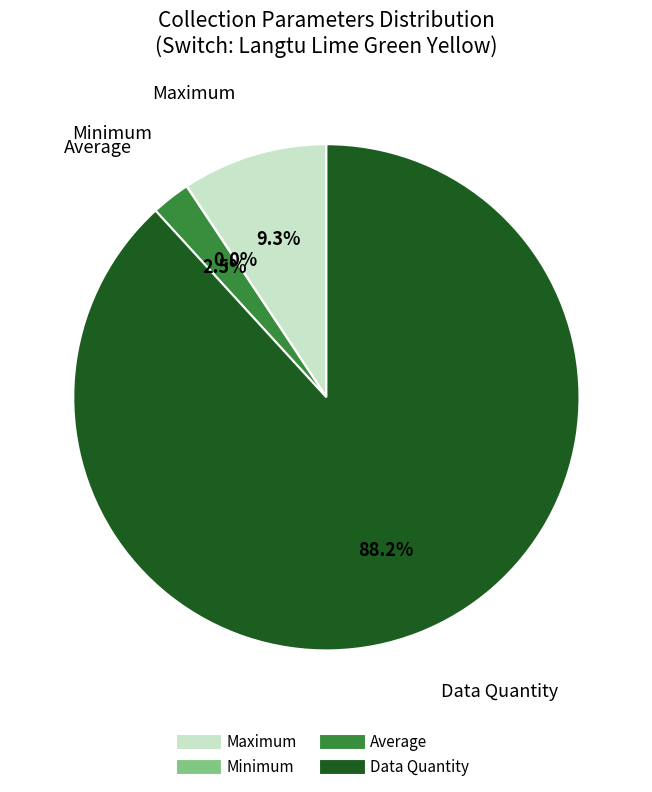

To the nearest percent, what is the average slice percentage?

25%